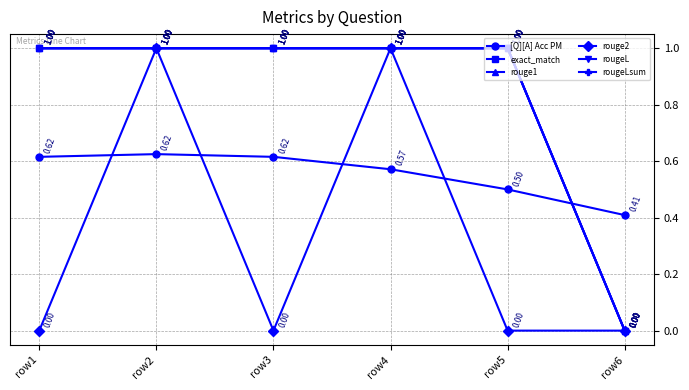

Does the chart have visible grid lines?

Yes